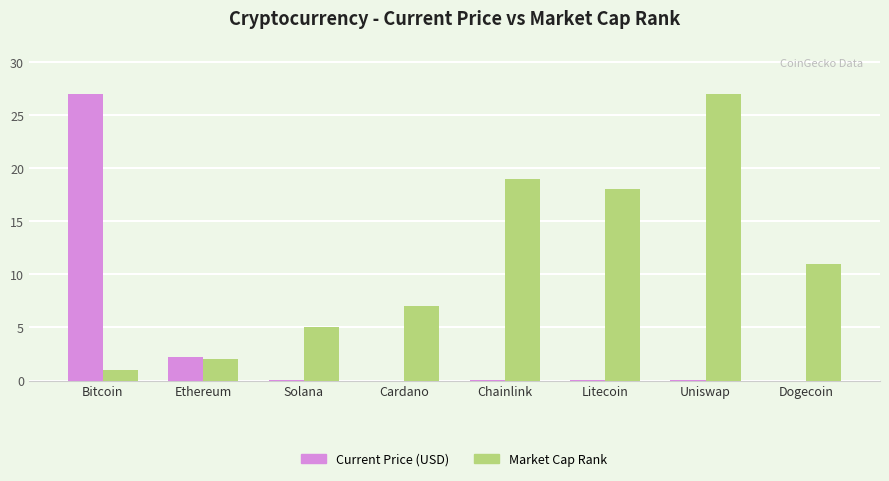

What is the total value across all series at Ethereum?

4.2